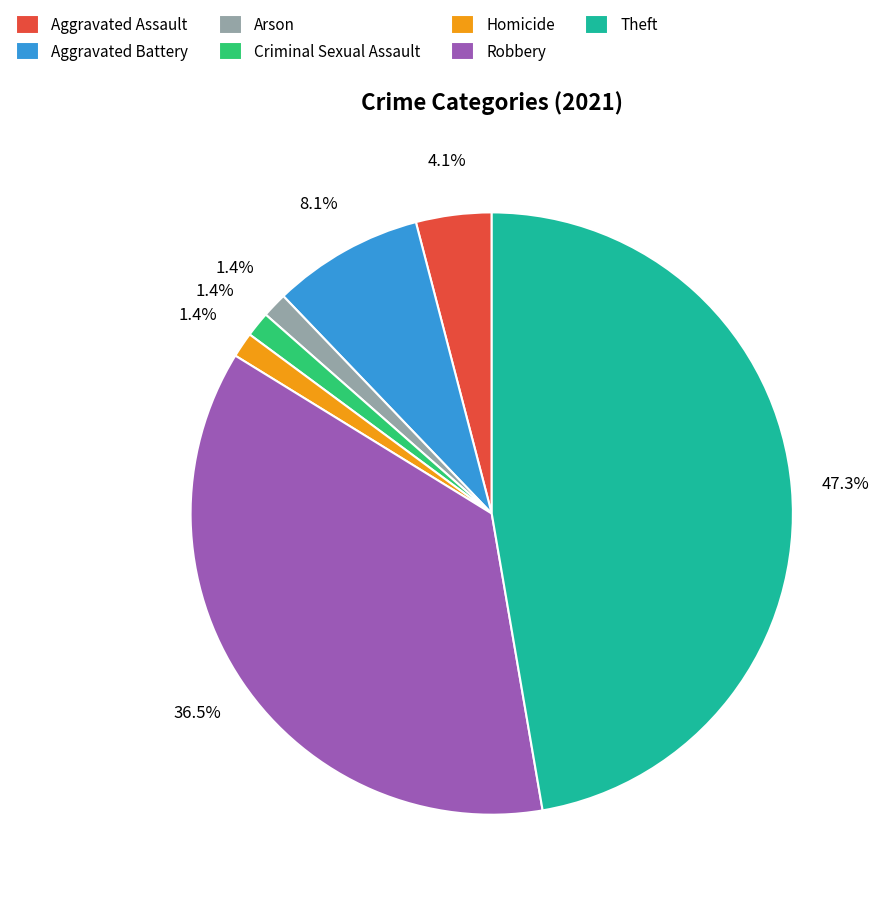

Combined, what portion of the pie is Arson and Robbery?

37.8%